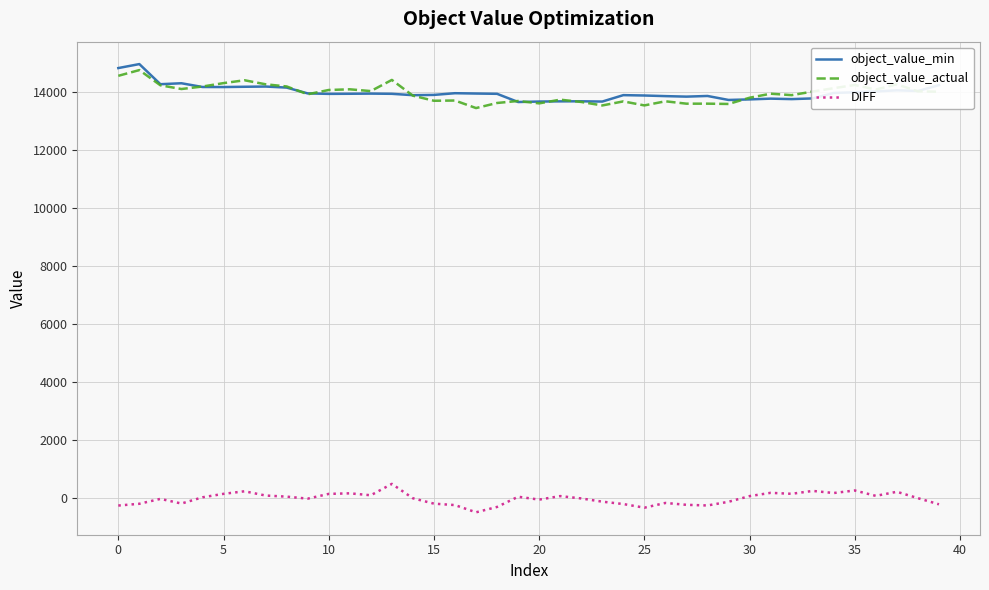

What is the maximum value for object_value_min?

14980.1